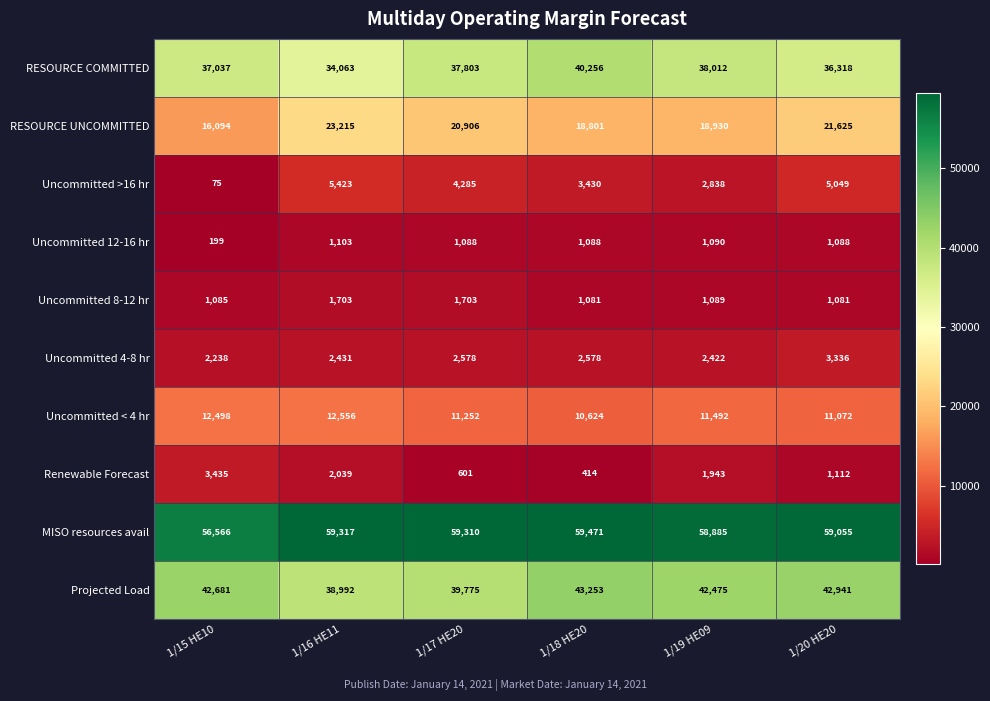

List the series in order of their peak value, lowest first.

Uncommitted 12-16 hr, Uncommitted 8-12 hr, Uncommitted 4-8 hr, Renewable Forecast, Uncommitted >16 hr, Uncommitted < 4 hr, RESOURCE UNCOMMITTED, RESOURCE COMMITTED, Projected Load, MISO resources avail